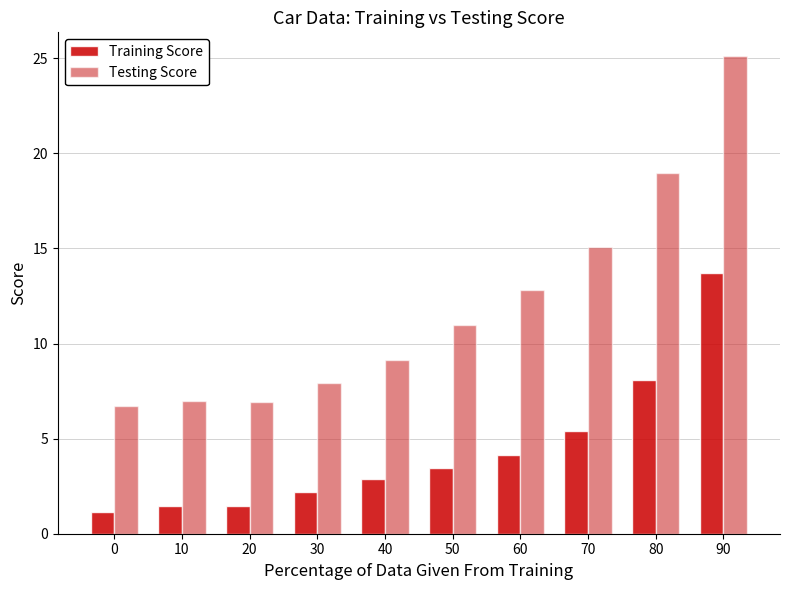

The Training Score series shows 5.6 at 60. True or false?

False